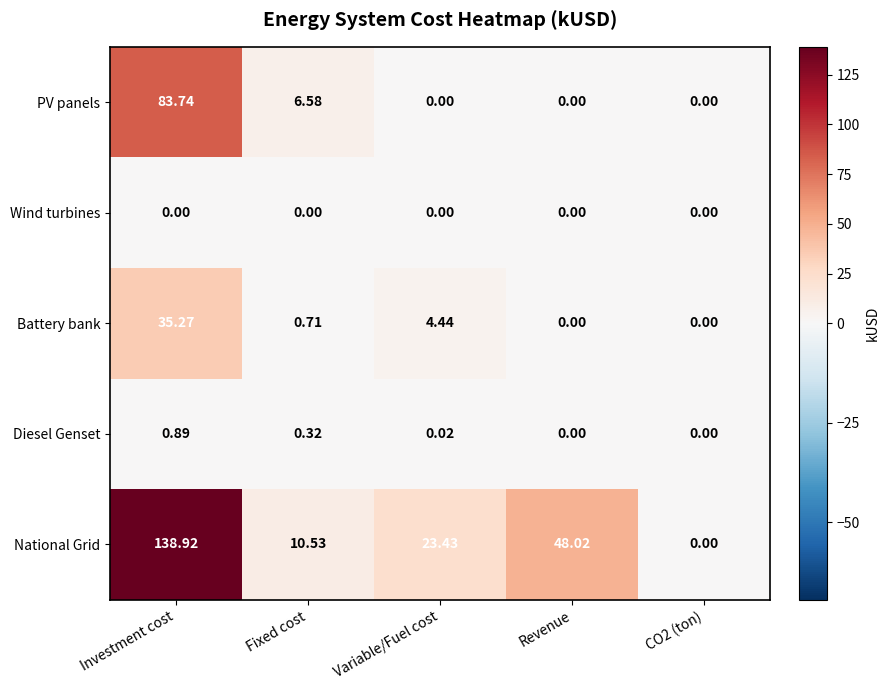

Is the value of Wind turbines at Fixed cost greater than the value of Battery bank at Fixed cost?

No